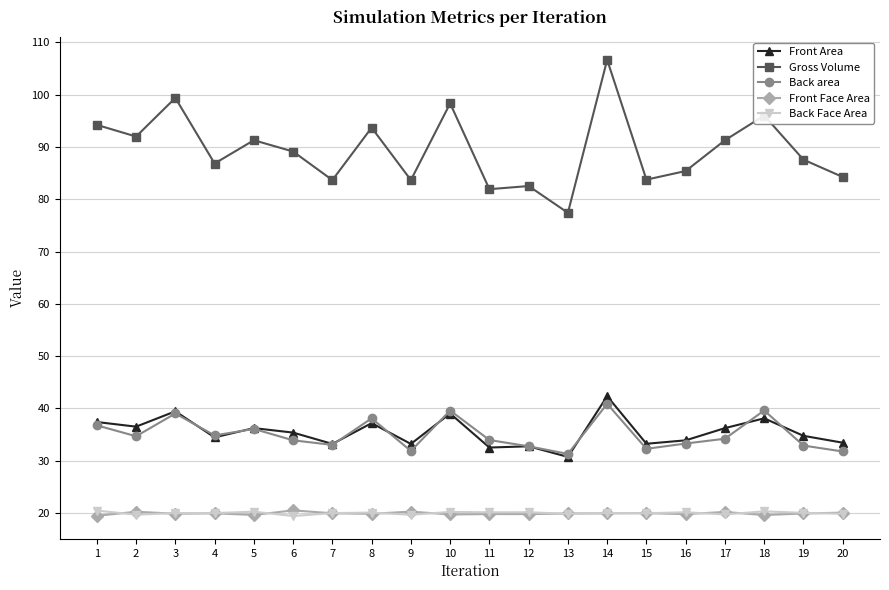

True or false: Back Face Area and Front Area intersect in this chart.

False